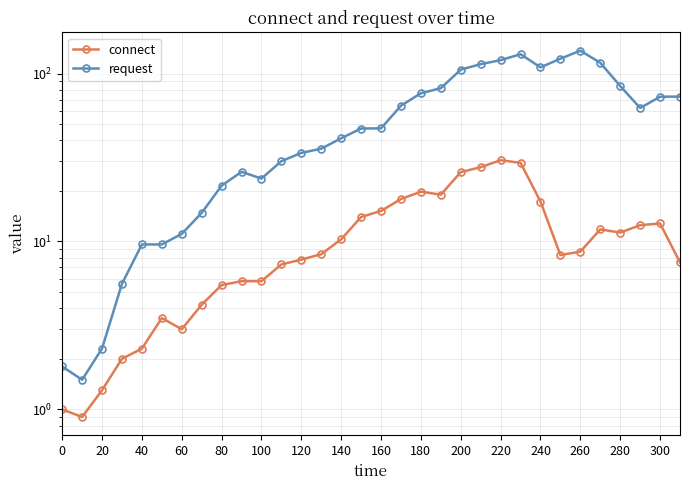

True or false: connect and request intersect in this chart.

False